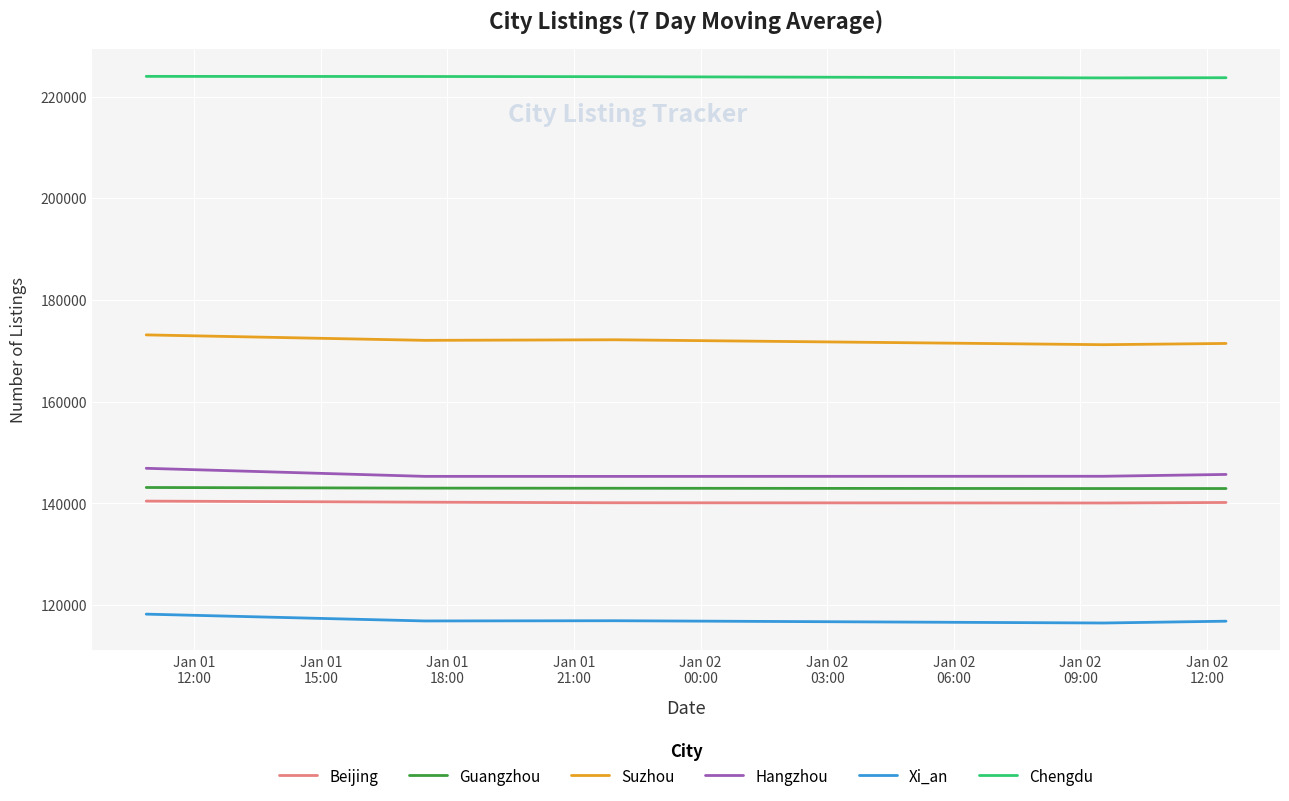

How many values in the Xi_an series are below 116886?

2